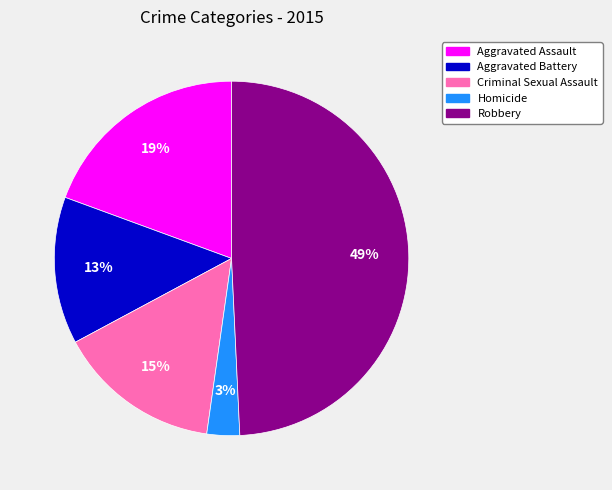

True or false: Aggravated Assault accounts for 19% of the total.

True